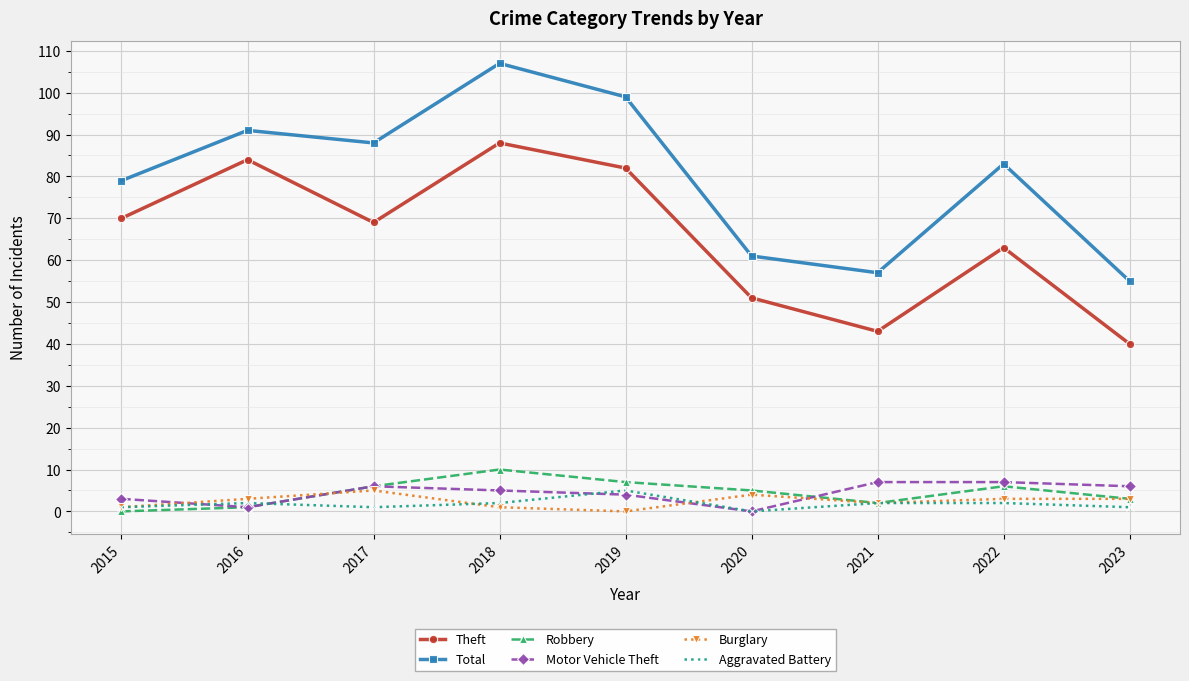

List the labels in order of Total value, smallest first.

2023, 2021, 2020, 2015, 2022, 2017, 2016, 2019, 2018